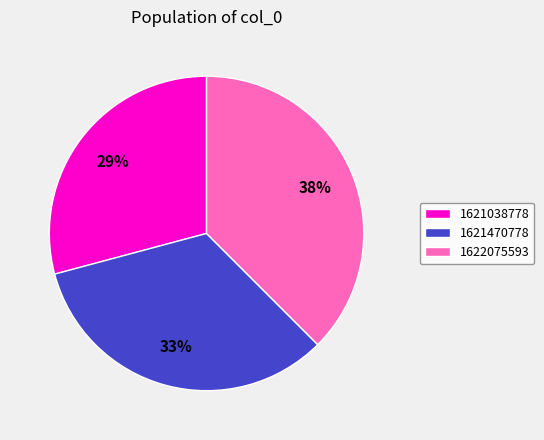

Is there any slice that represents more than half of the pie?

No